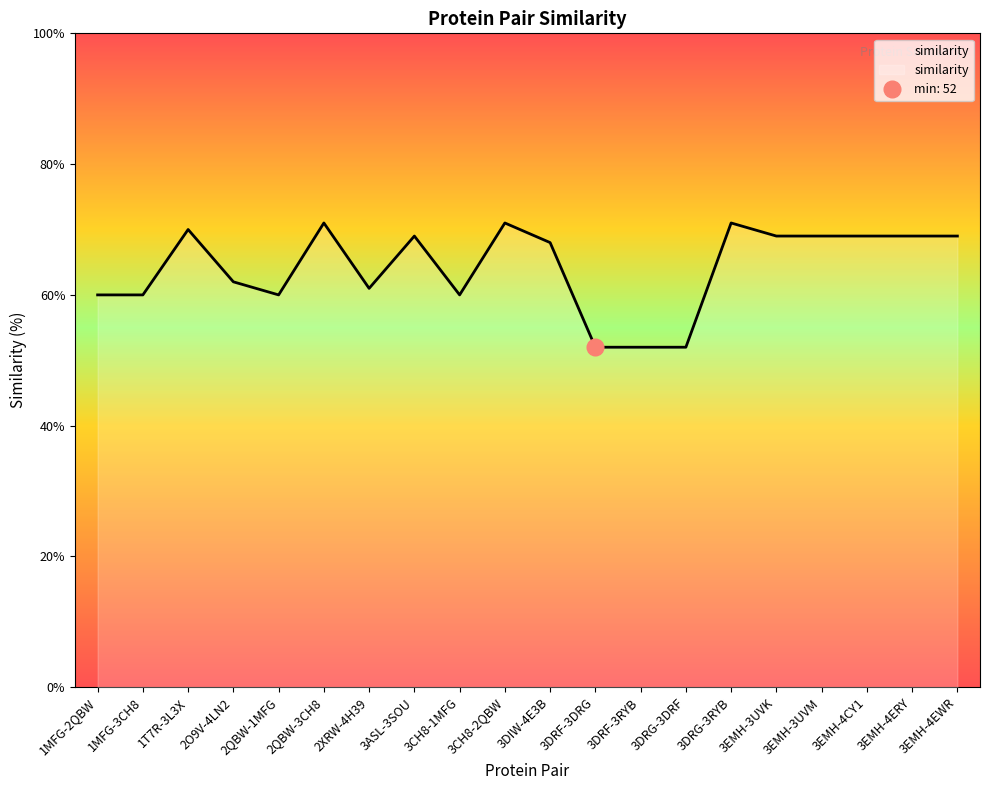

What is the ratio of the value at 3DRF-3RYB to the value at 3CH8-1MFG?

0.9